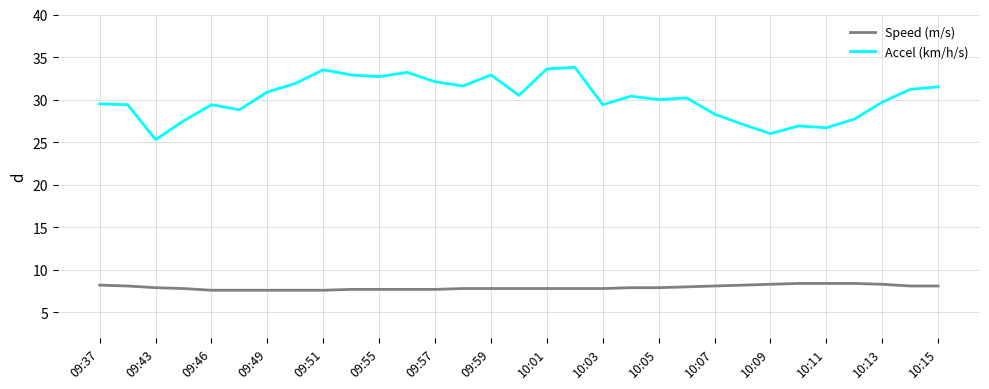

What is the difference between the maximum and minimum values in the Accel (km/h/s) series?

8.5